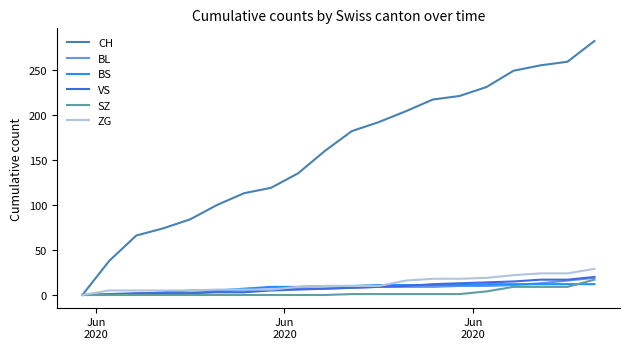

Which series has the largest total across all categories?

CH